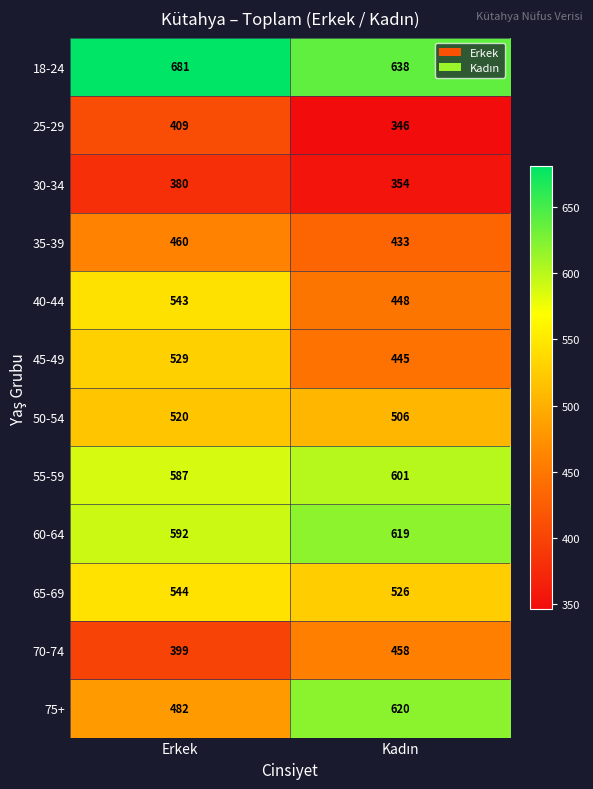

At which category is the sum across all series the highest?

Erkek